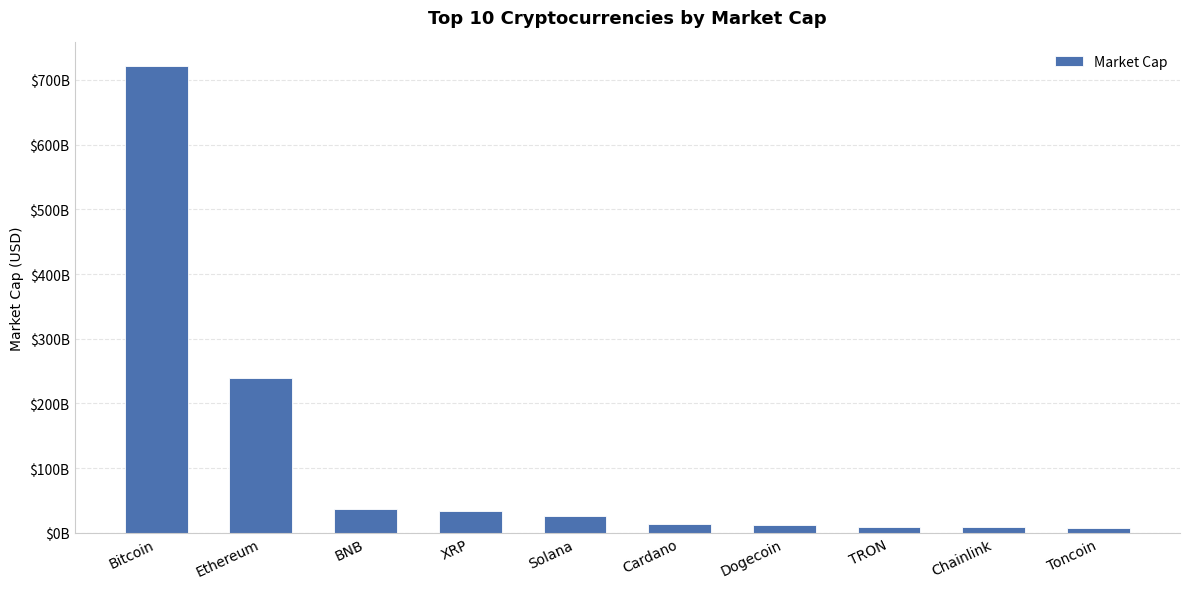

Approximately how many times larger is the value at Ethereum compared to Chainlink?

28.7